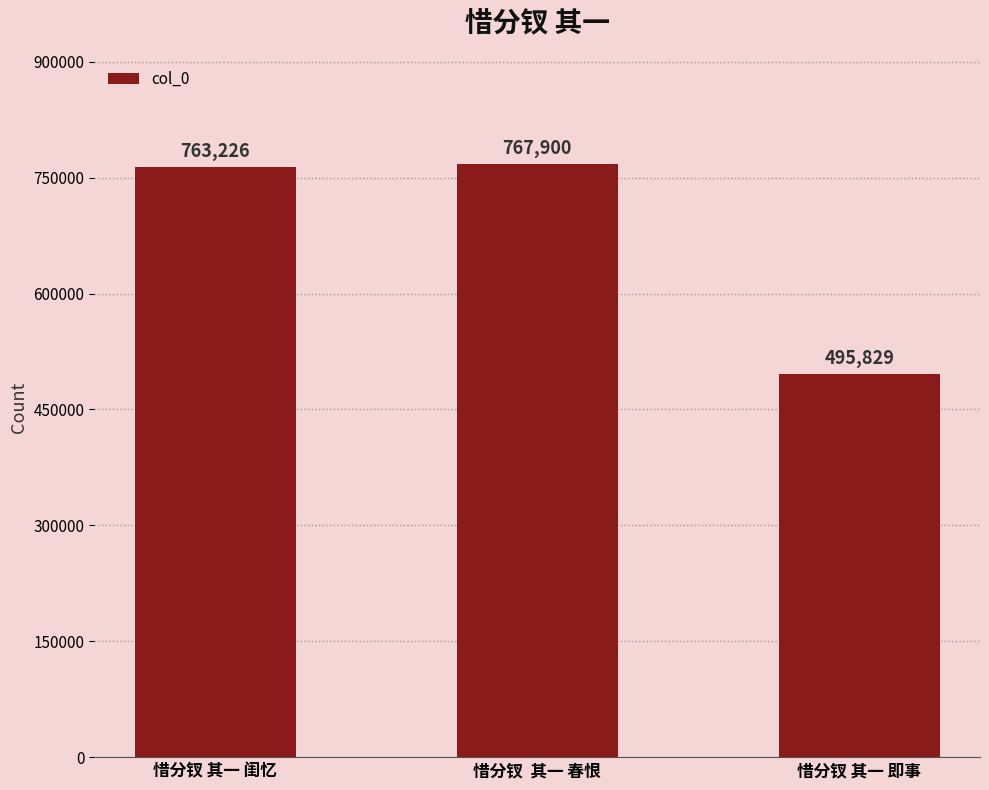

Is it true that the value at 惜分钗 其一 即事 is 256333?

False